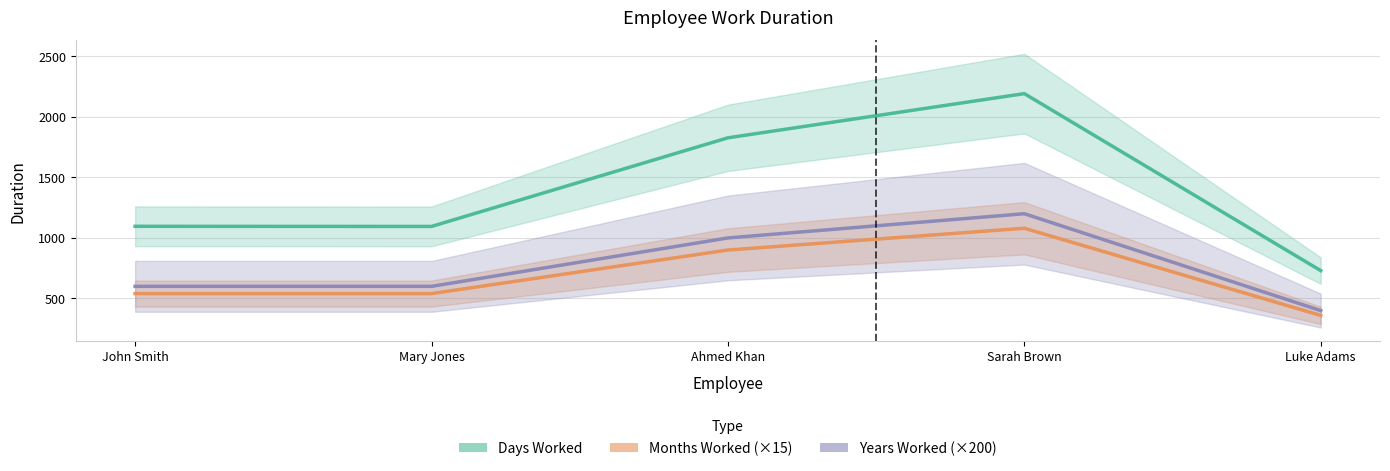

Reading left to right, extract all data points from this chart.

Days Worked (Estimate): 1096	1095	1827	2192	730
Months Worked (Partial Estimate): 540	540	900	1080	360
Years Worked (Forecast): 600	600	1000	1200	400